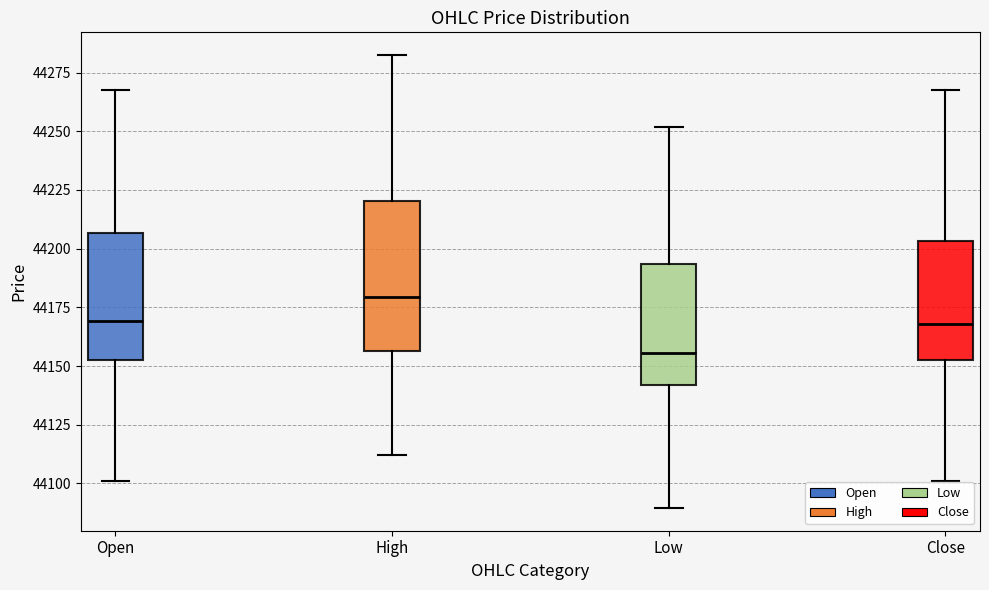

Where does the upper whisker of the box for Low end on the y-axis? The values are not printed on the chart, so give them approximately, as read against the axis.

44250